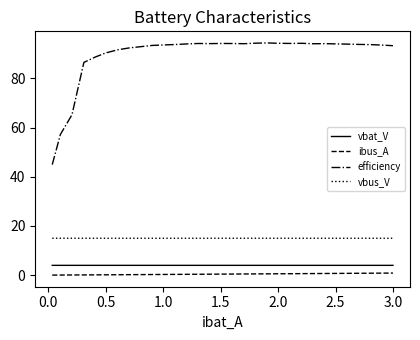

True or false: efficiency has more than 2 points higher than both neighbors.

True